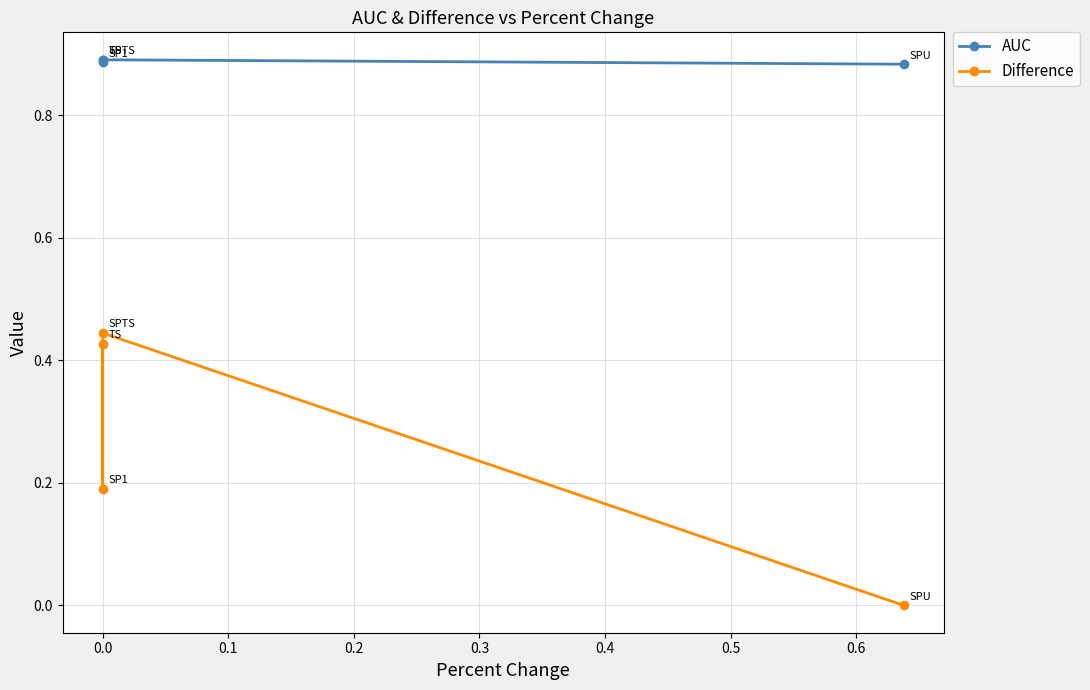

What is the sum of all AUC values?

3.6